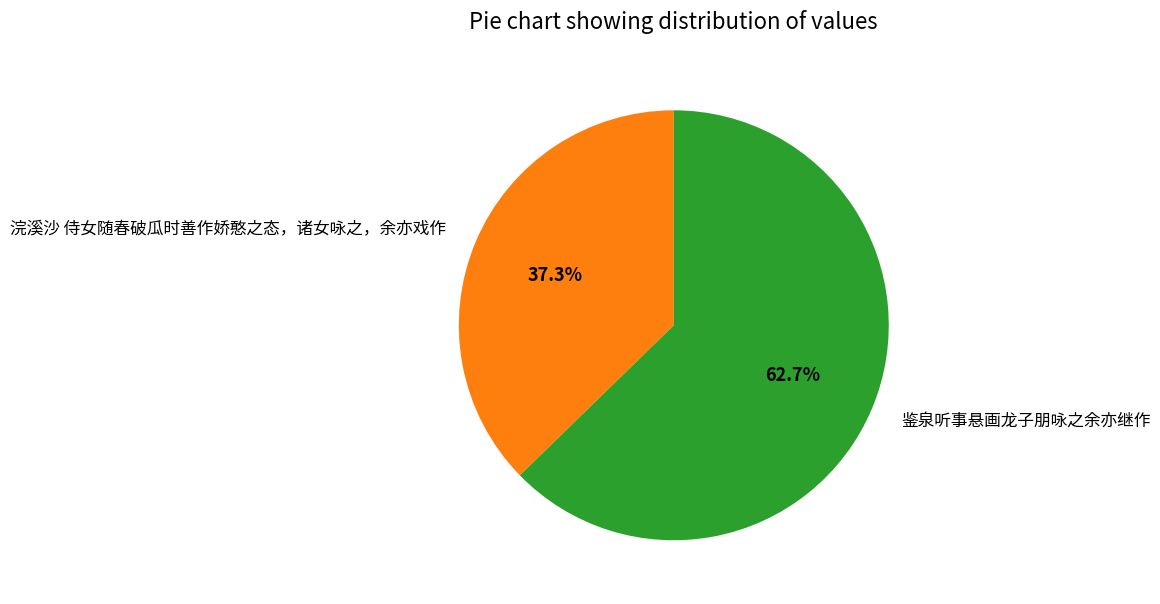

Rank the categories by value from lowest to highest.

浣溪沙 侍女随春破瓜时善作娇憨之态，诸女咏之，余亦戏作, 鉴泉听事悬画龙子朋咏之余亦继作